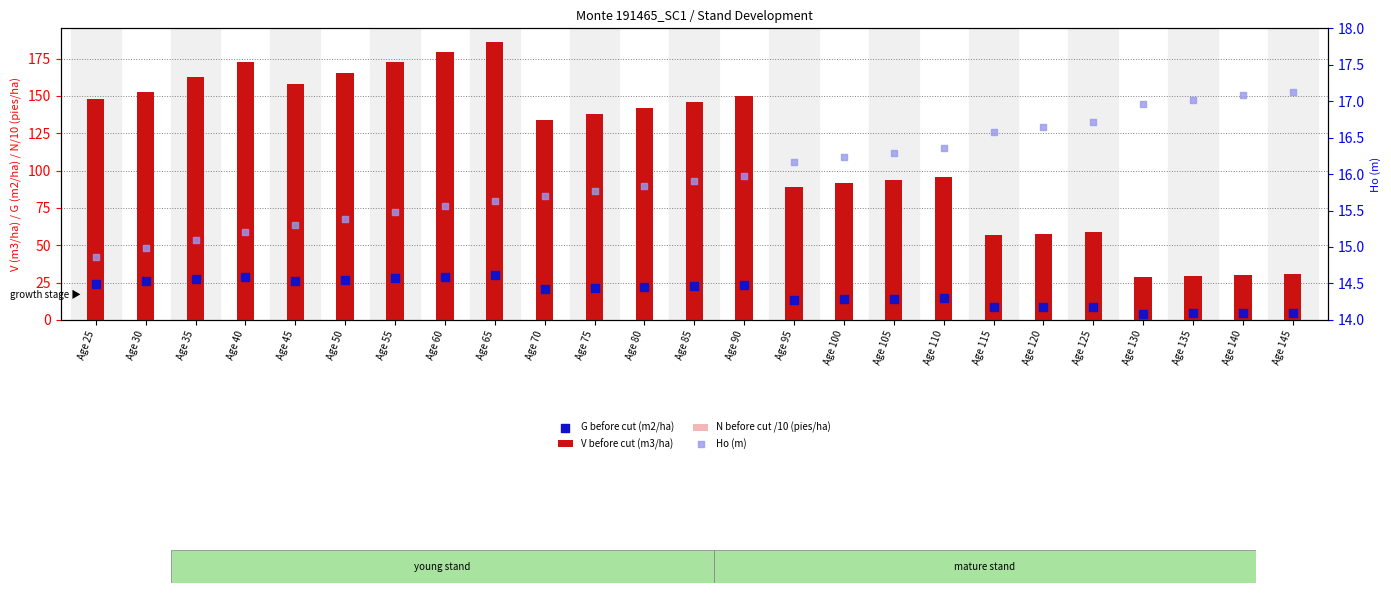

Which series has the largest Y range (max minus min)?

V before cut (m3/ha)